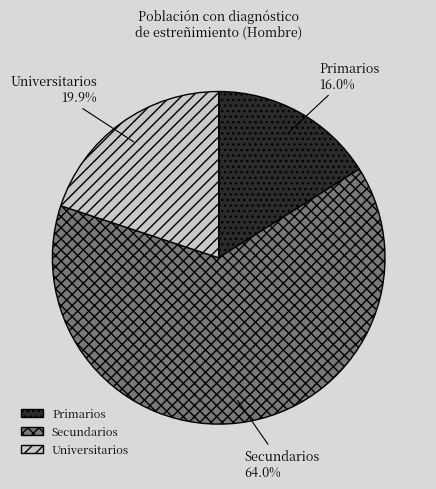

The Secundarios slice represents 75% of the pie. True or false?

False